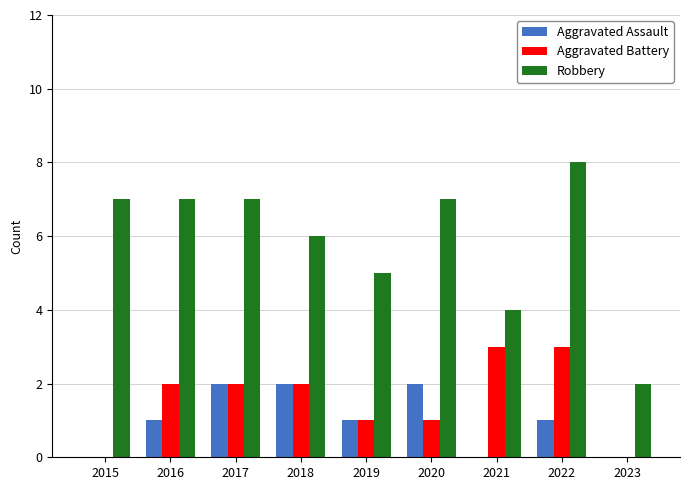

Which series has the largest total across all categories?

Robbery